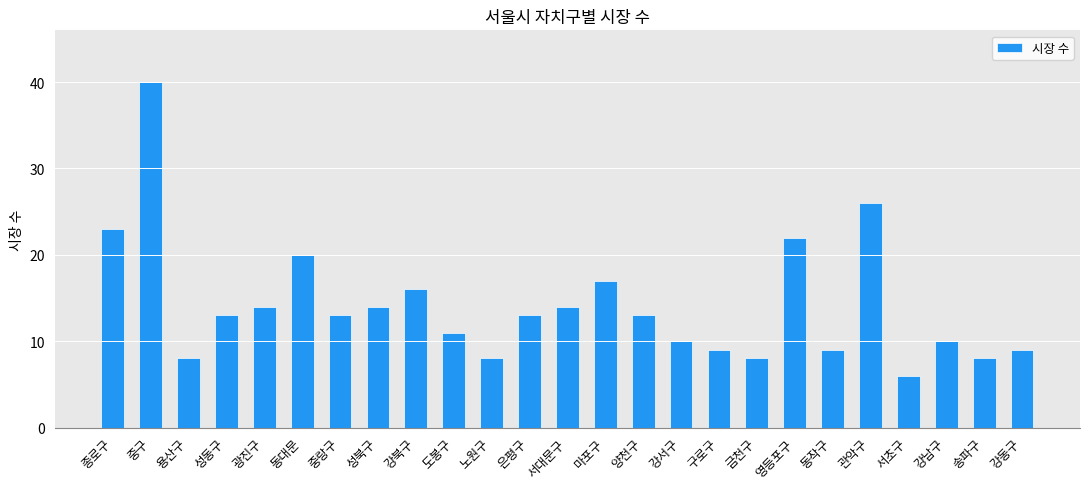

What is the change in value from 서초구 to 강동구?

+3